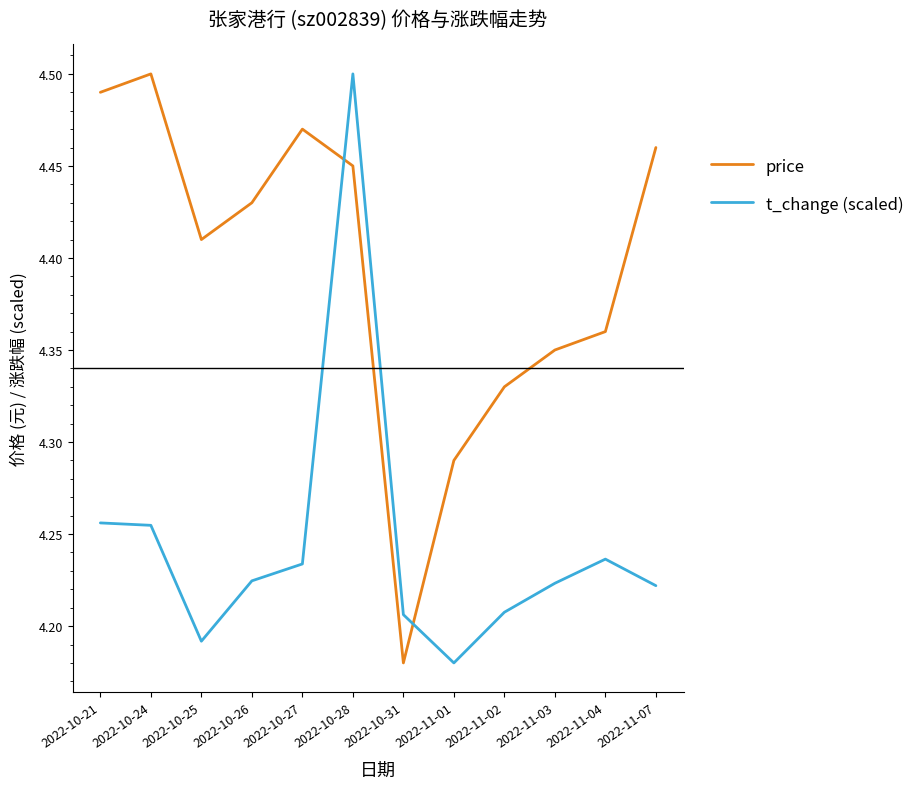

Rank the series by their average value, from highest to lowest.

price, t_change (scaled)